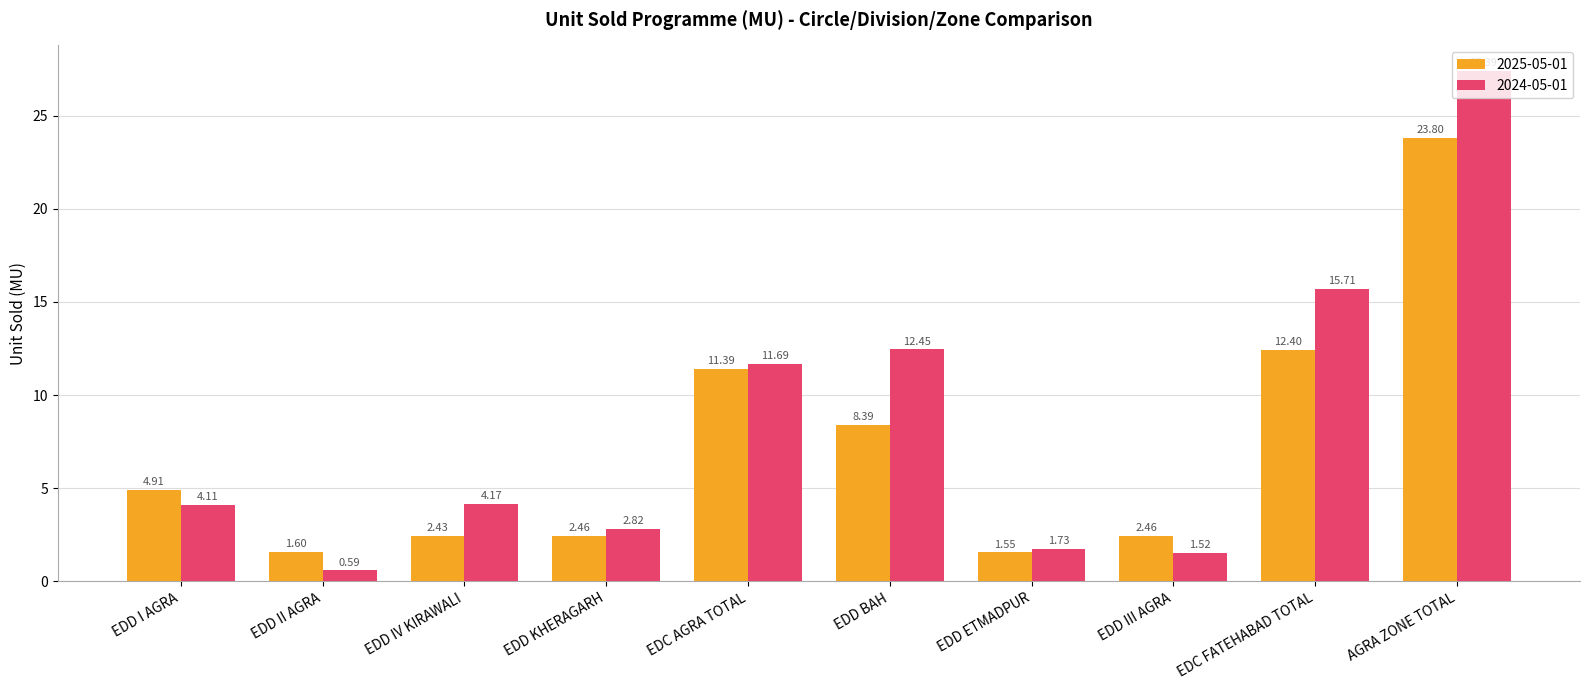

What is the label of the 4th bar from the right?

EDD ETMADPUR